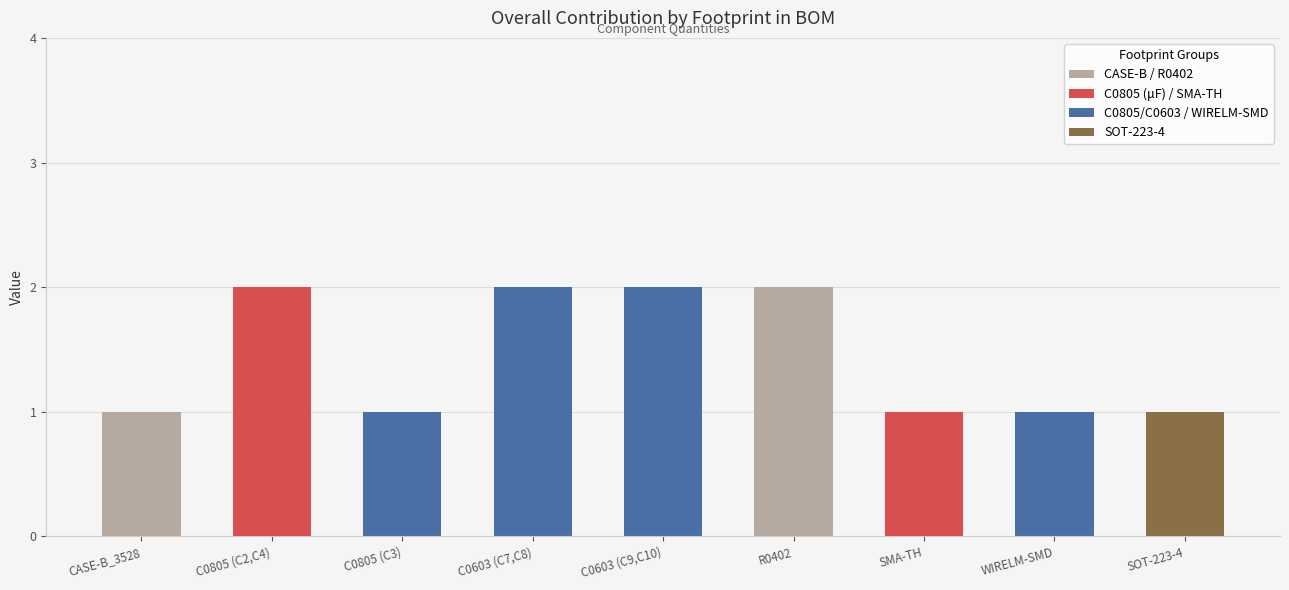

What is the difference between the second highest and minimum values?

1